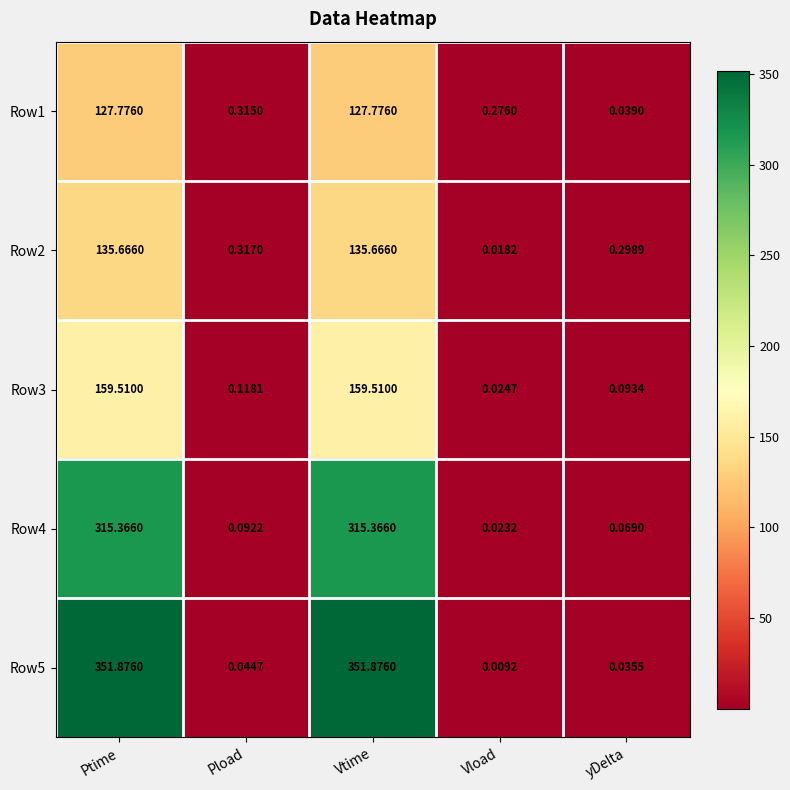

Is the value of Row2 at Ptime greater than the value of Row4 at yDelta?

Yes